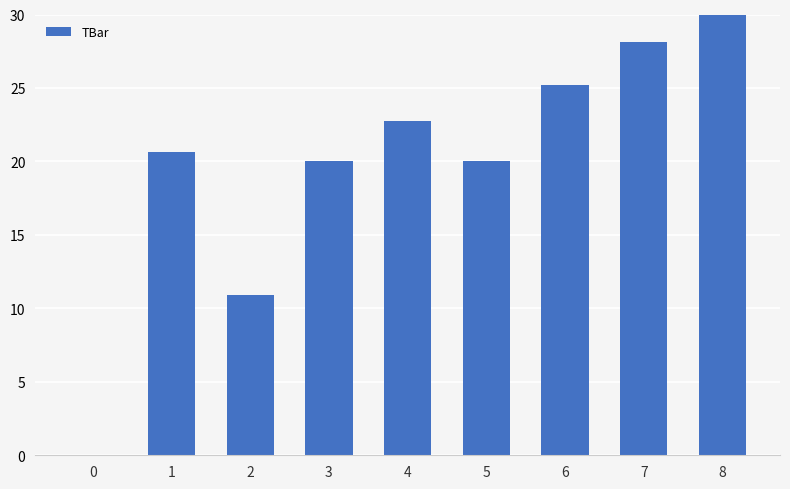

What is the sum of the values at 6 and 3?

45.2